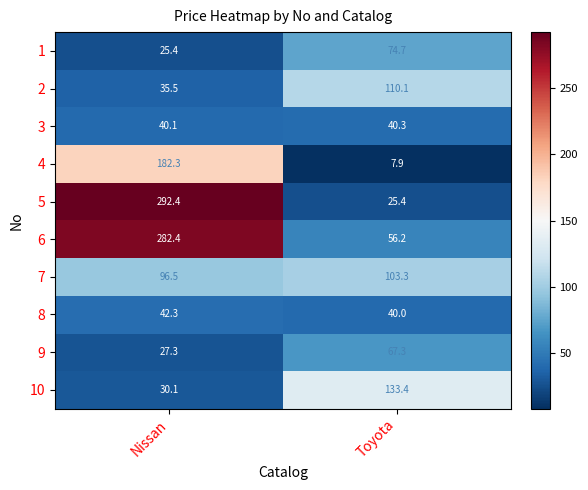

Reading left to right, what are all the values shown in this chart?

1: Nissan=25.4	Toyota=74.7
2: Nissan=35.5	Toyota=110.1
3: Nissan=40.1	Toyota=40.3
4: Nissan=182.3	Toyota=7.9
5: Nissan=292.4	Toyota=25.4
6: Nissan=282.4	Toyota=56.2
7: Nissan=96.5	Toyota=103.3
8: Nissan=42.3	Toyota=40.0
9: Nissan=27.3	Toyota=67.3
10: Nissan=30.1	Toyota=133.4